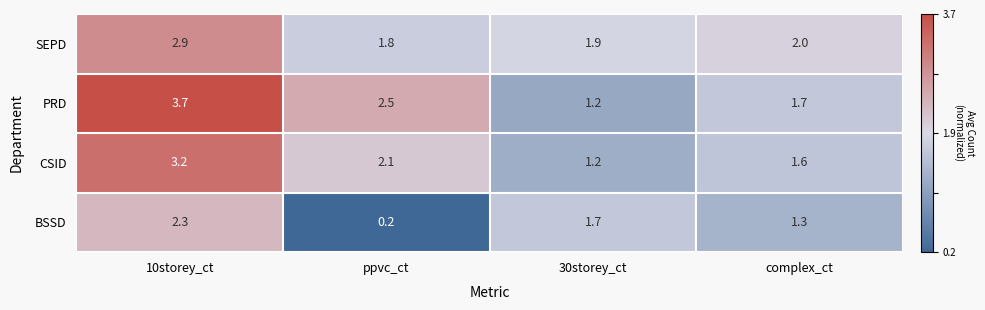

Where does the PRD series first go above 2?

10storey_ct